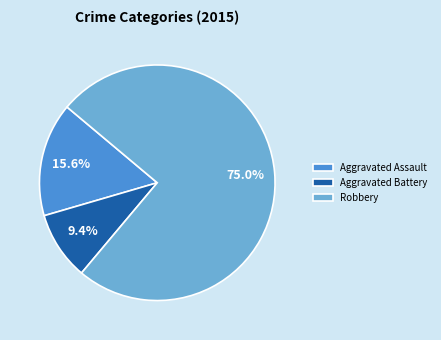

What is the smallest slice in the pie chart?

Aggravated Battery